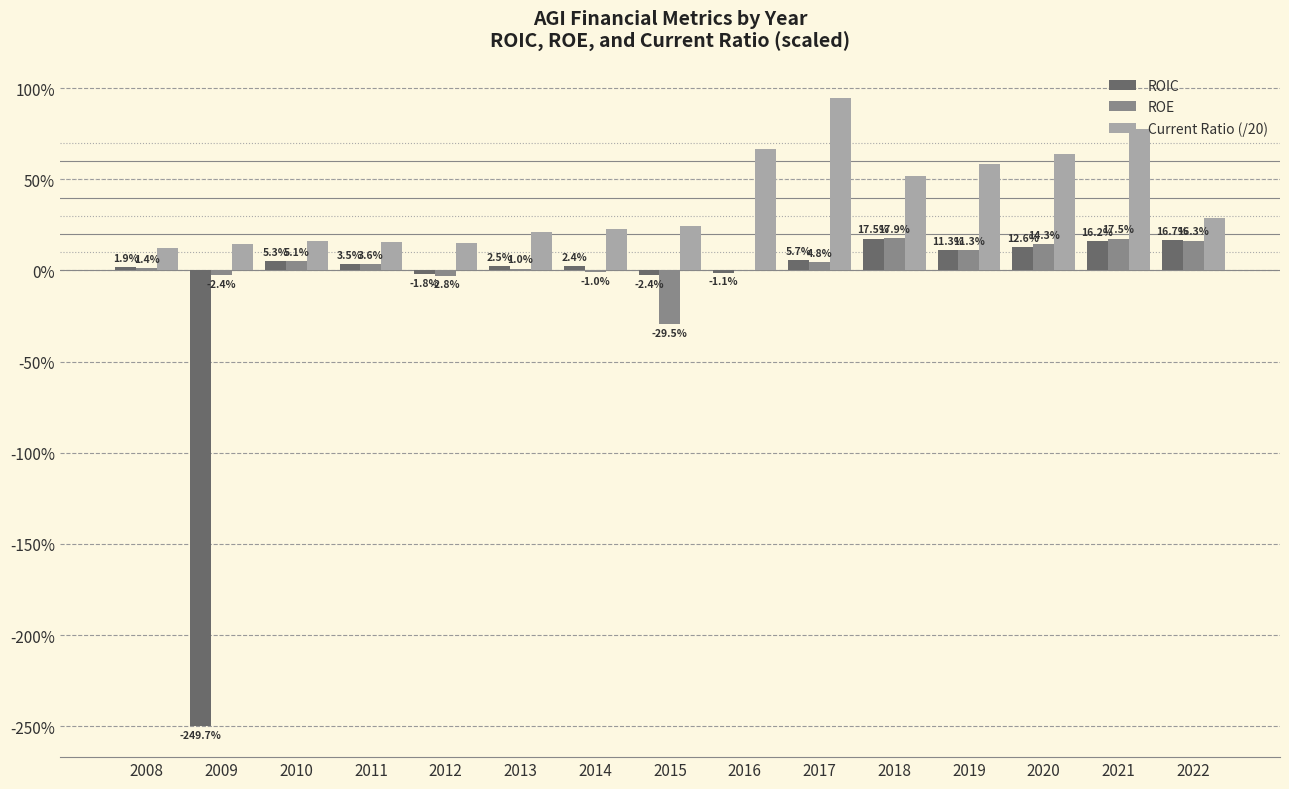

At which label is ROIC closest to -1?

2015